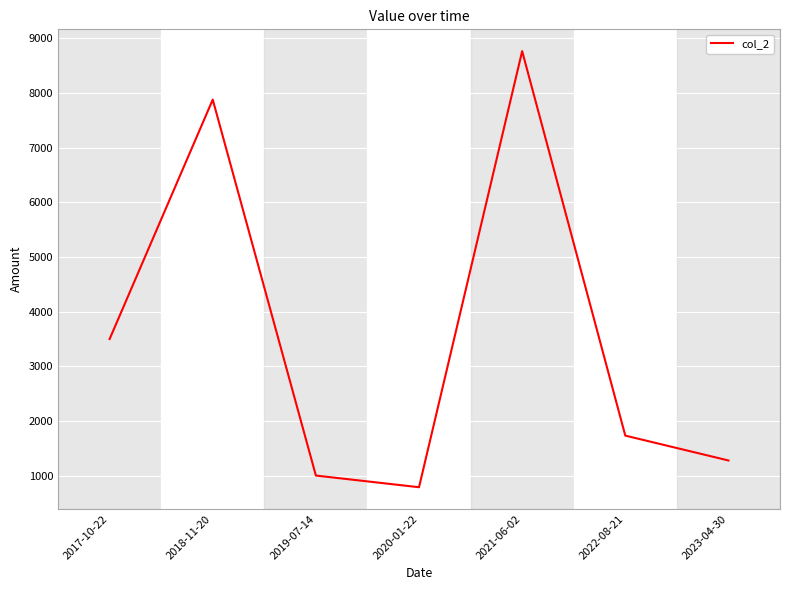

What is the ratio of the value at 2021-06-02 to the value at 2022-08-21?

5.1